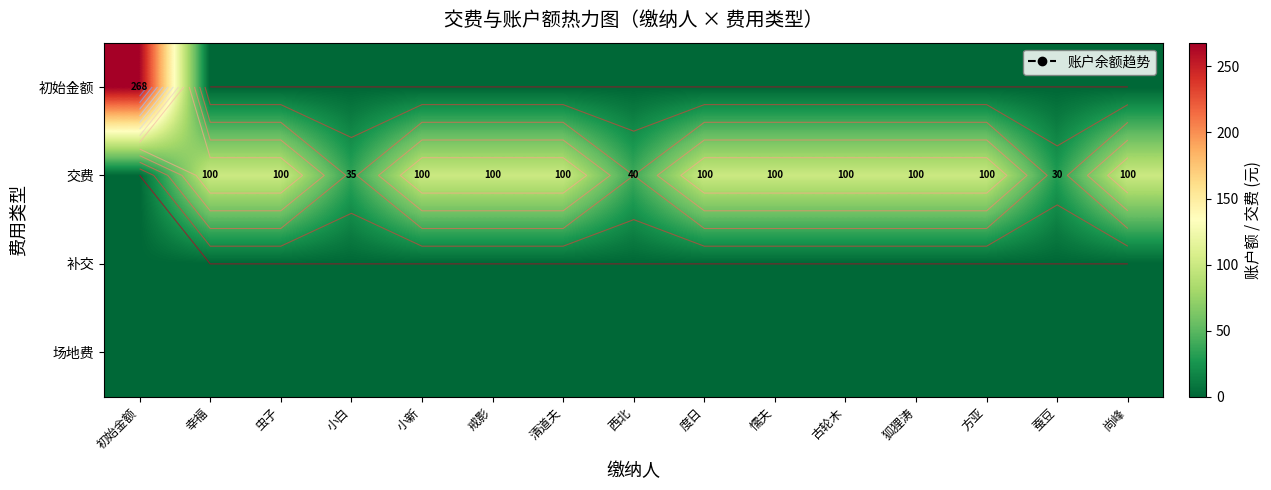

Rank the series by their maximum value, from highest to lowest.

初始金额, 交费, 补交, 场地费